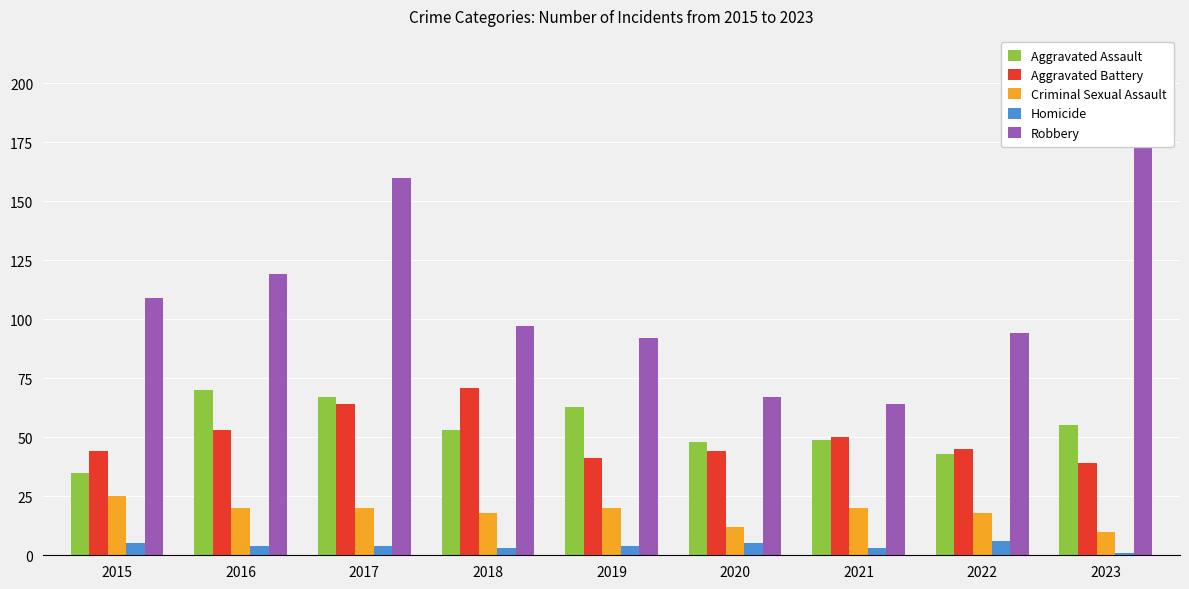

Reading left to right, list all the values displayed in this chart.

Aggravated Assault: 2015=35	2016=70	2017=67	2018=53	2019=63	2020=48	2021=49	2022=43	2023=55
Aggravated Battery: 2015=44	2016=53	2017=64	2018=71	2019=41	2020=44	2021=50	2022=45	2023=39
Criminal Sexual Assault: 2015=25	2016=20	2017=20	2018=18	2019=20	2020=12	2021=20	2022=18	2023=10
Homicide: 2015=5	2016=4	2017=4	2018=3	2019=4	2020=5	2021=3	2022=6	2023=1
Robbery: 2015=109	2016=119	2017=160	2018=97	2019=92	2020=67	2021=64	2022=94	2023=199